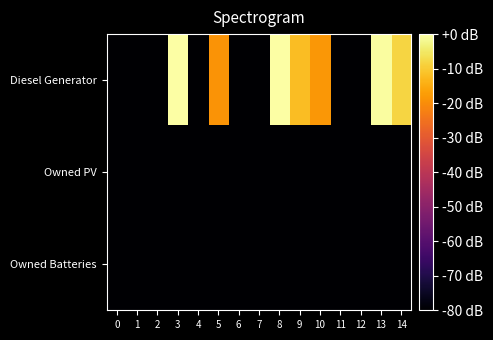

Which series has the largest range (max minus min)?

Diesel Generator